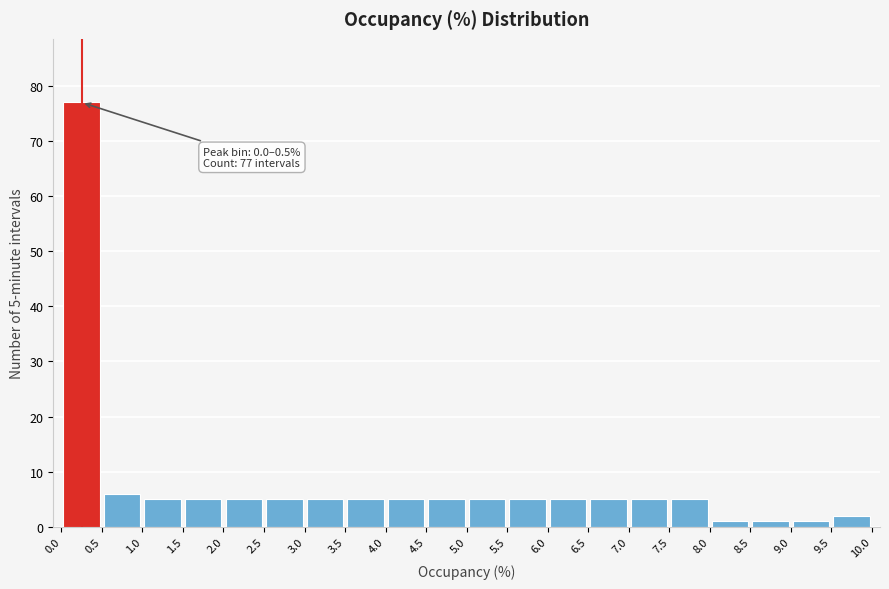

Over which range of the x-axis is the bar tallest?

0.0 to 0.5